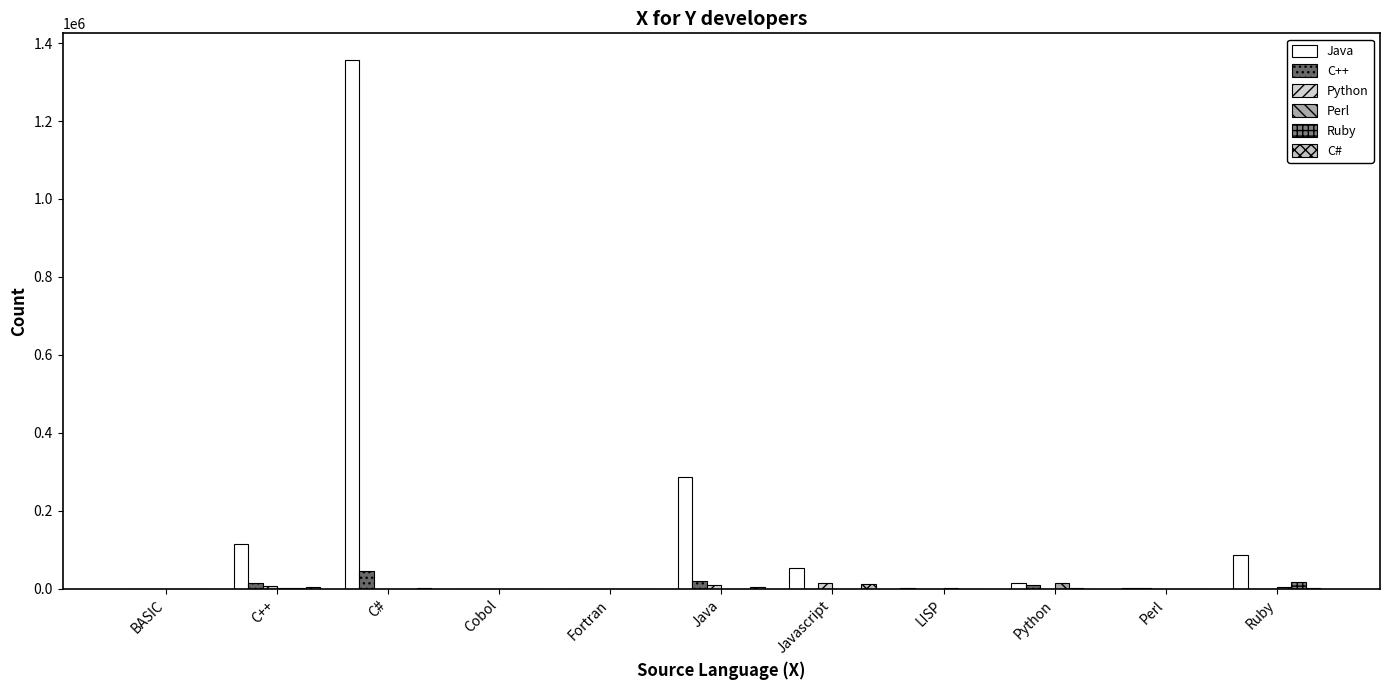

List the series in order of their peak value, highest first.

Java, C++, Ruby, Perl, Python, C#